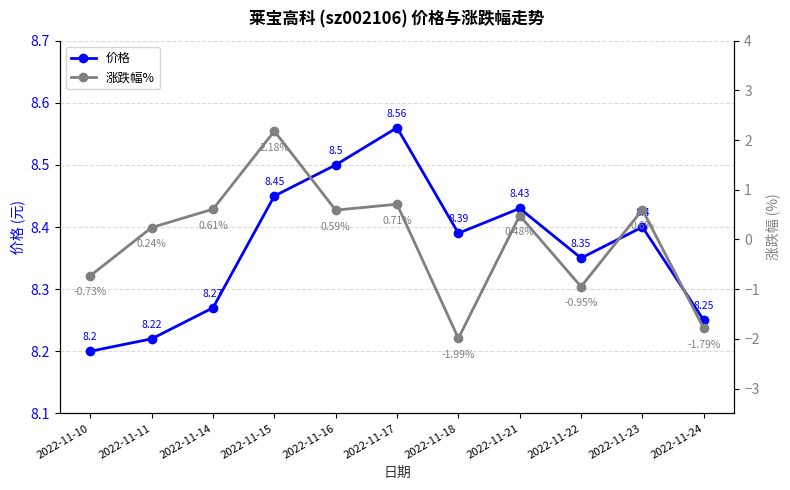

How many interior local valleys does the 涨跌幅% series have?

3